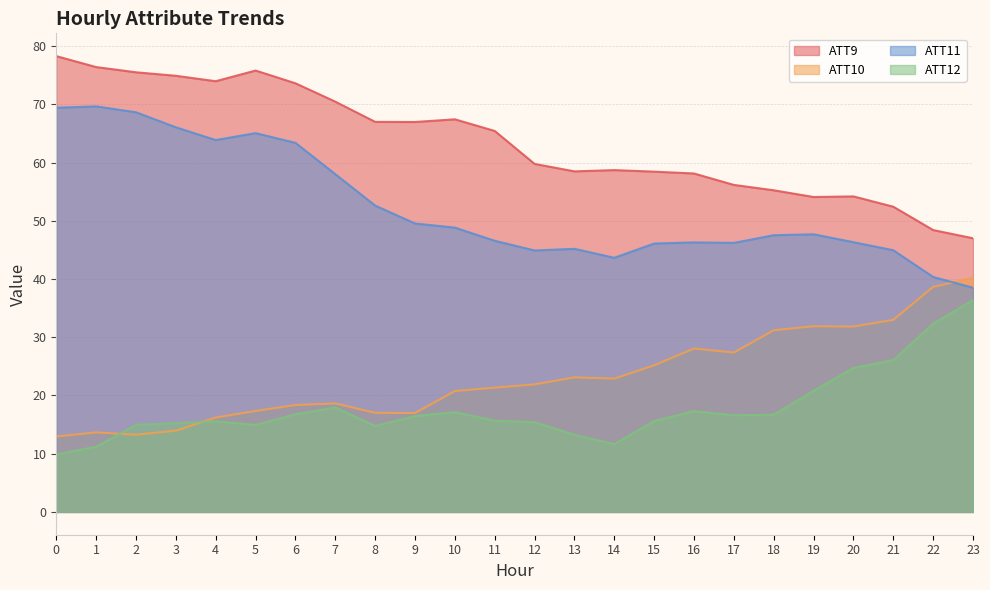

Reading right to left, what are all the values shown in this chart?

ATT9: 47.0	48.4	52.4	54.2	54.1	55.2	56.2	58.1	58.4	58.7	58.5	59.8	65.4	67.4	67.0	67.0	70.5	73.6	75.8	74.0	74.9	75.5	76.4	78.3
ATT10: 40.2	38.6	33.0	31.8	31.9	31.2	27.4	28.1	25.2	22.9	23.1	21.9	21.3	20.8	17.0	17.0	18.6	18.4	17.3	16.2	14.0	13.3	13.7	13.0
ATT11: 38.5	40.4	44.9	46.3	47.7	47.5	46.2	46.3	46.1	43.6	45.2	44.9	46.6	48.8	49.5	52.6	58.0	63.4	65.1	63.9	66.1	68.6	69.6	69.4
ATT12: 36.4	32.3	26.1	24.7	20.8	16.7	16.6	17.3	15.6	11.7	13.2	15.4	15.7	17.1	16.5	14.8	17.9	16.8	14.9	15.6	15.2	14.9	11.2	9.9